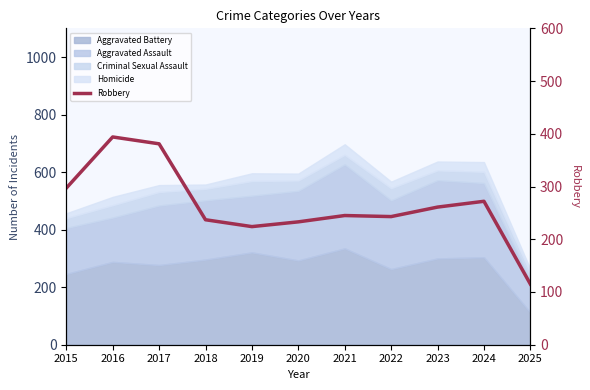

What is the average value?

264